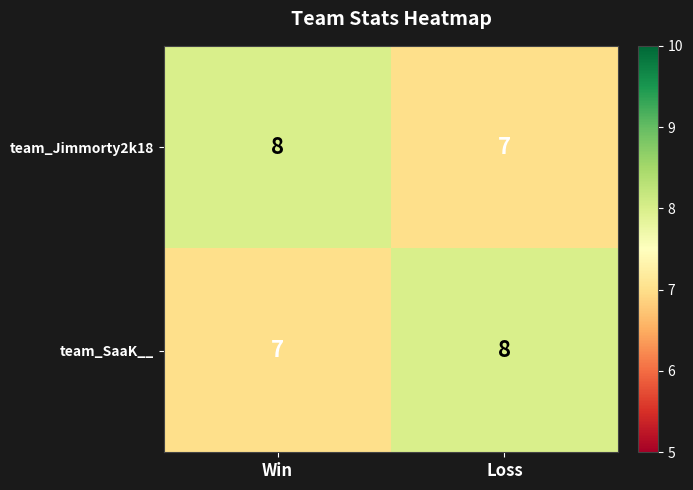

At Win, list the series in order from smallest to largest.

team_SaaK__, team_Jimmorty2k18